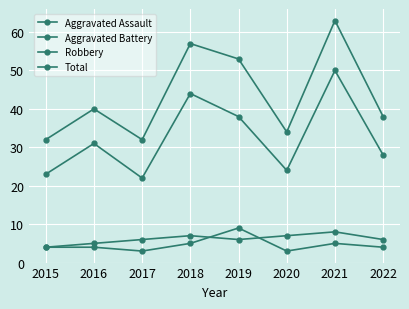

How many lines are shown in the chart?

4